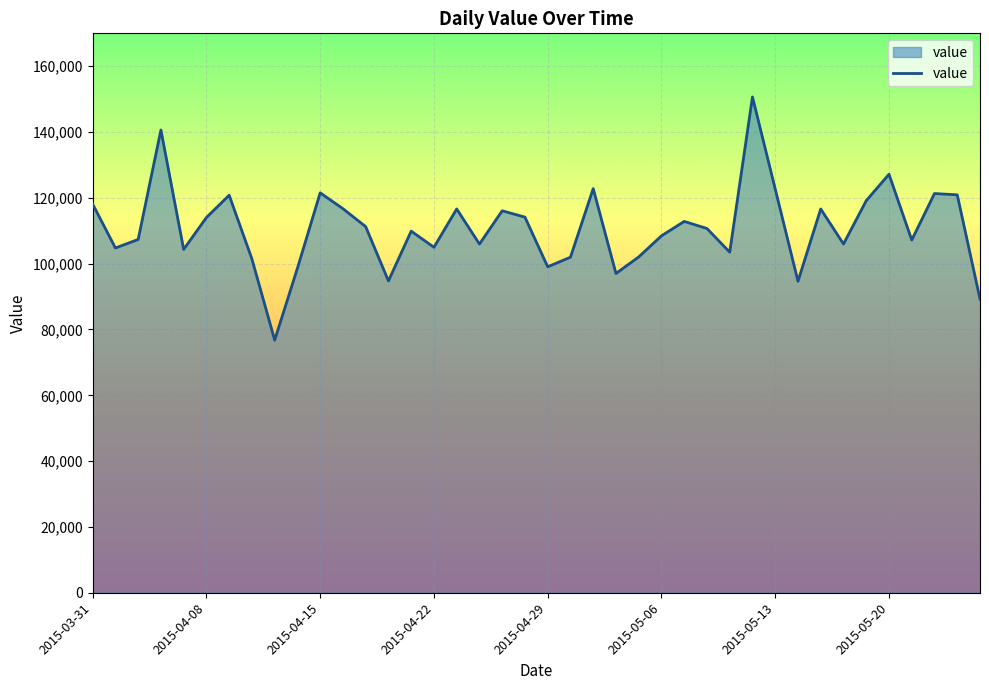

What is the sum of all values?

4432795